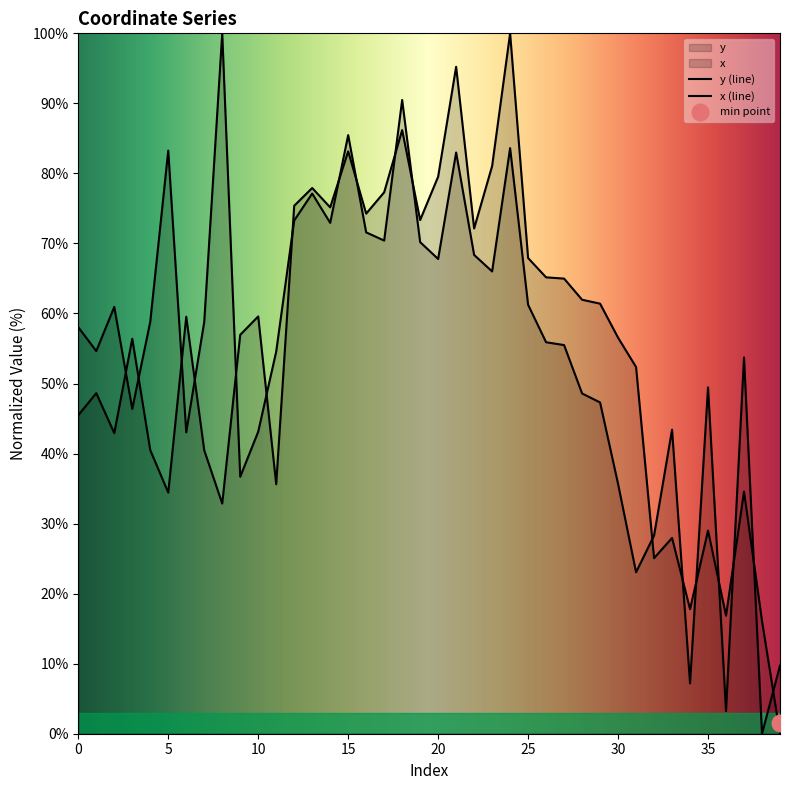

Between 13 and 35, which is larger?

13